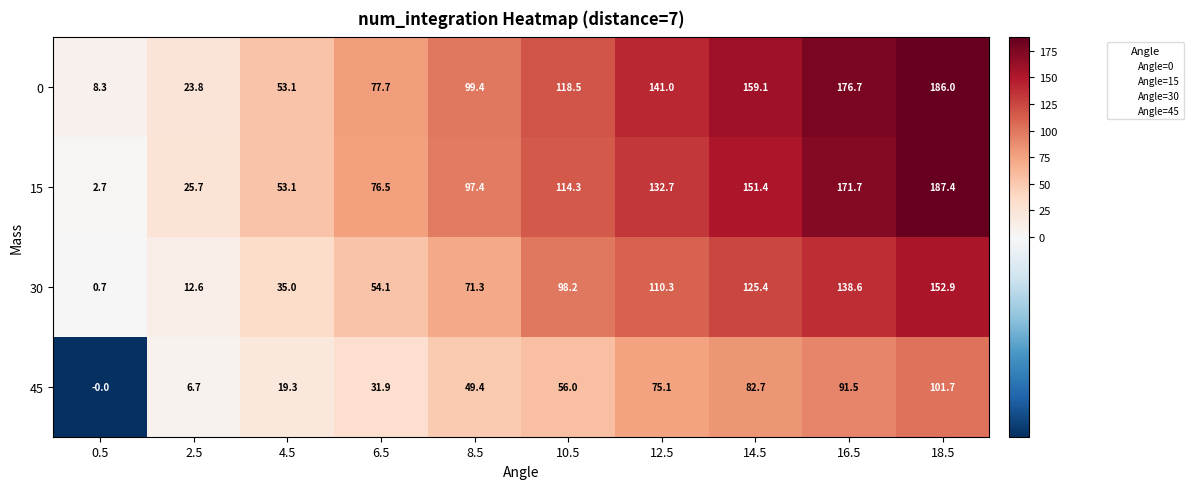

Is it true that 30 equals 3.6 at 2.5?

False